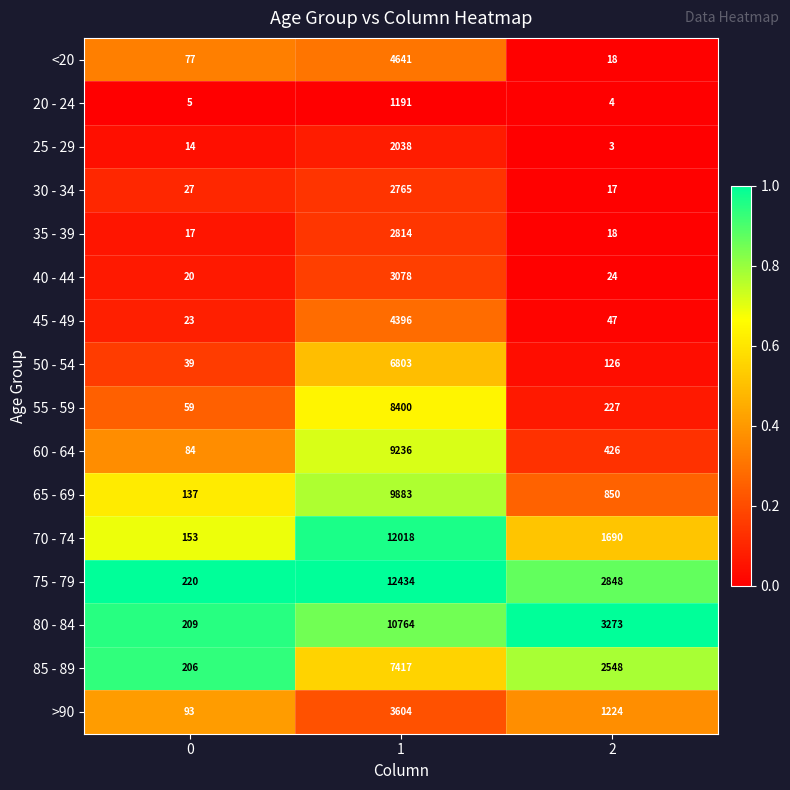

What is the average value of the 45 - 49 series?

1489